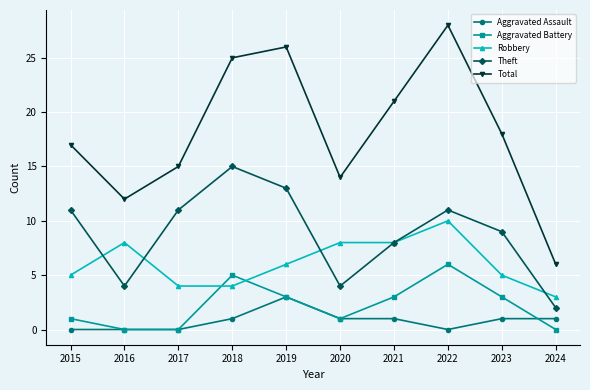

What is the value of the Robbery point at the 1st from the left?

5